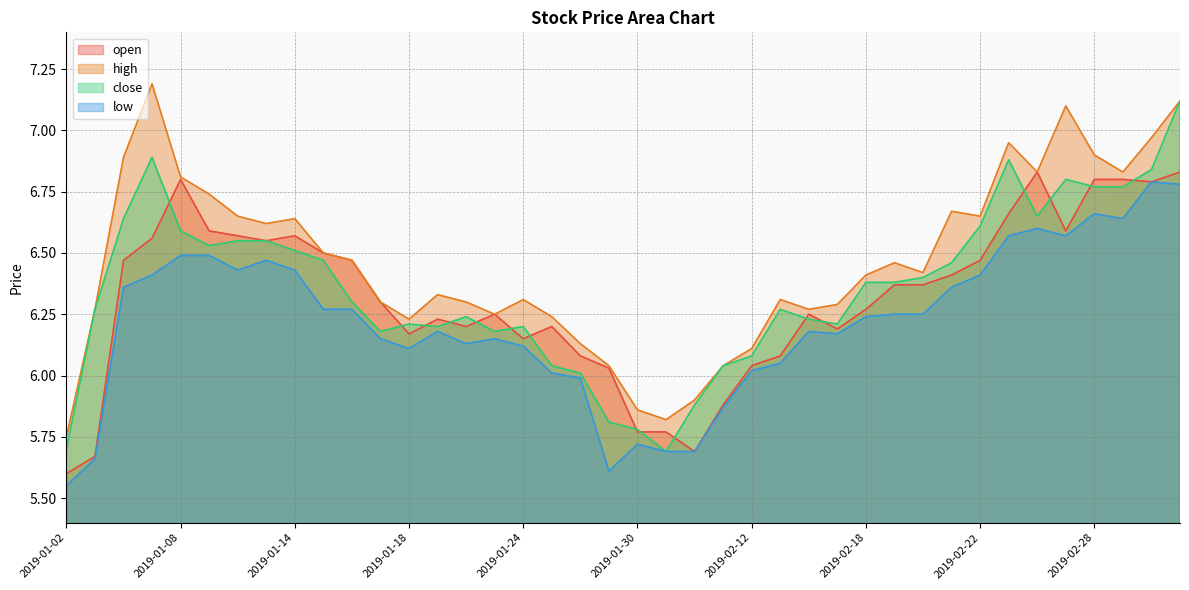

True or false: high has more than 2 interior local peaks.

True